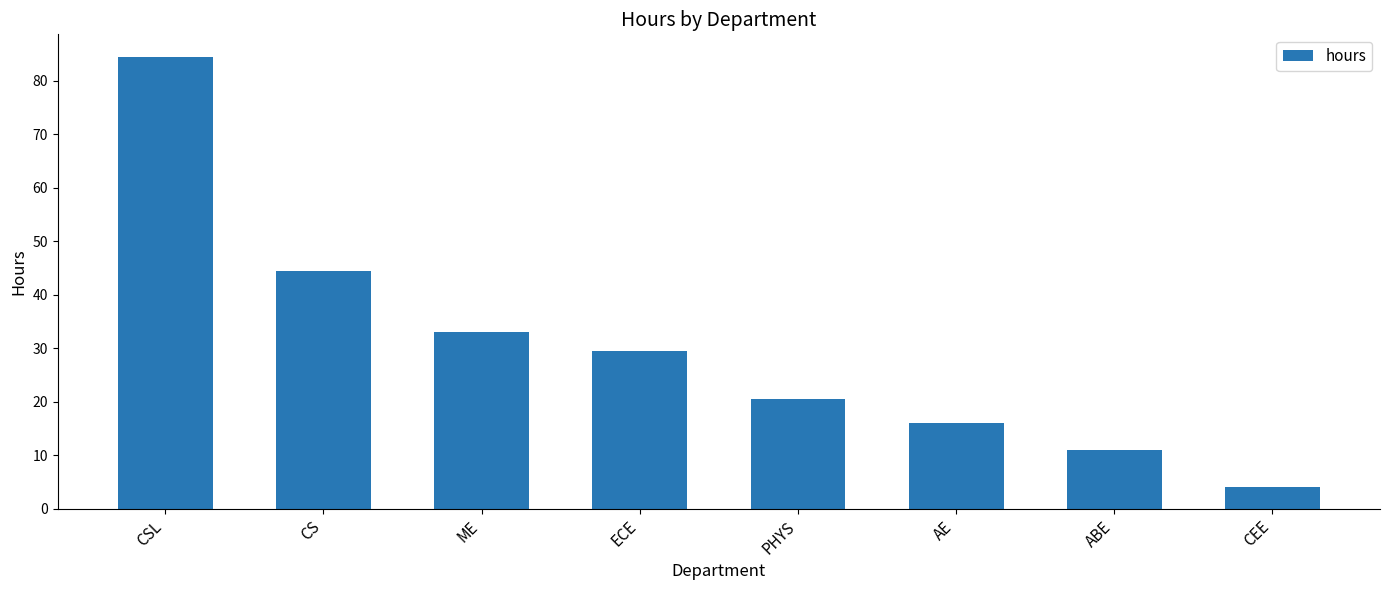

Which category has the lowest value across all series?

CEE